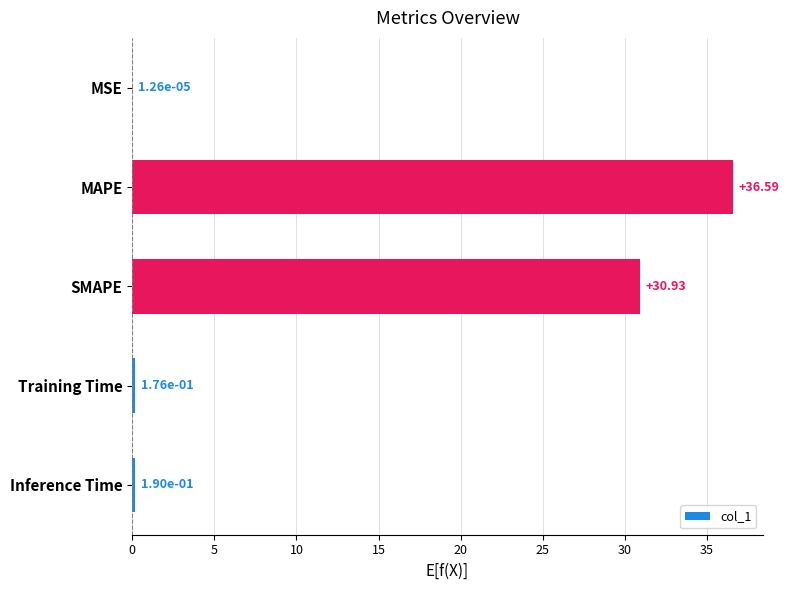

At which category does the chart reach its peak across all series?

MAPE